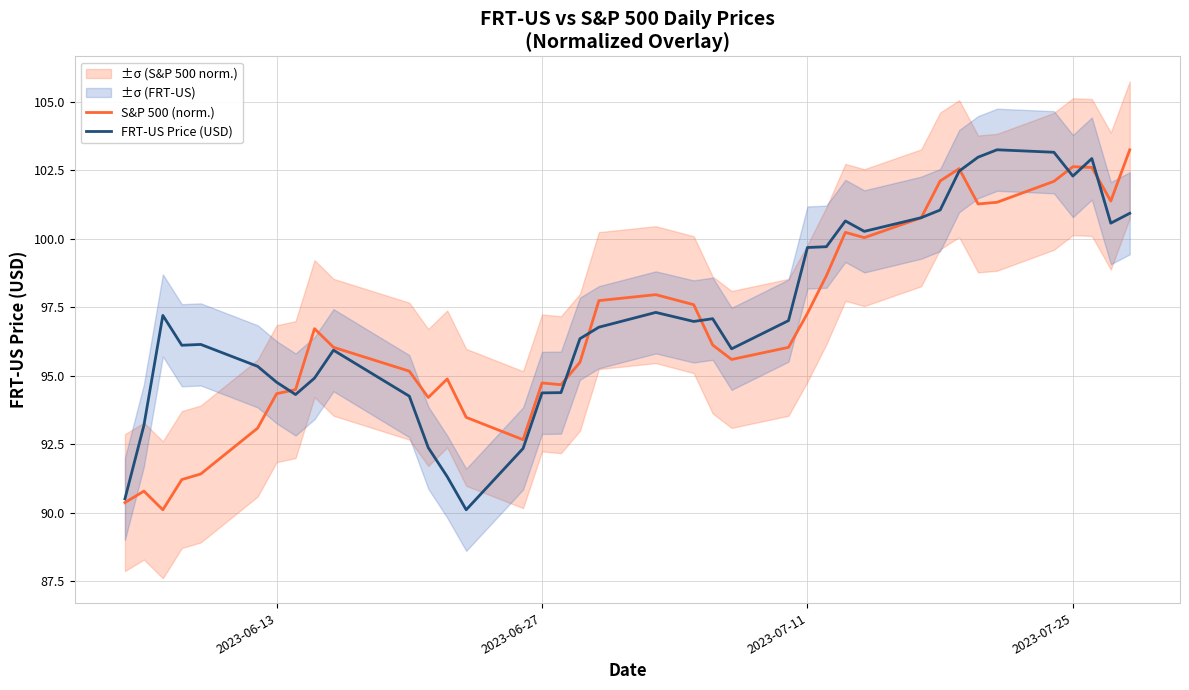

What is the lowest value of the FRT-US Price (USD) series?

90.1